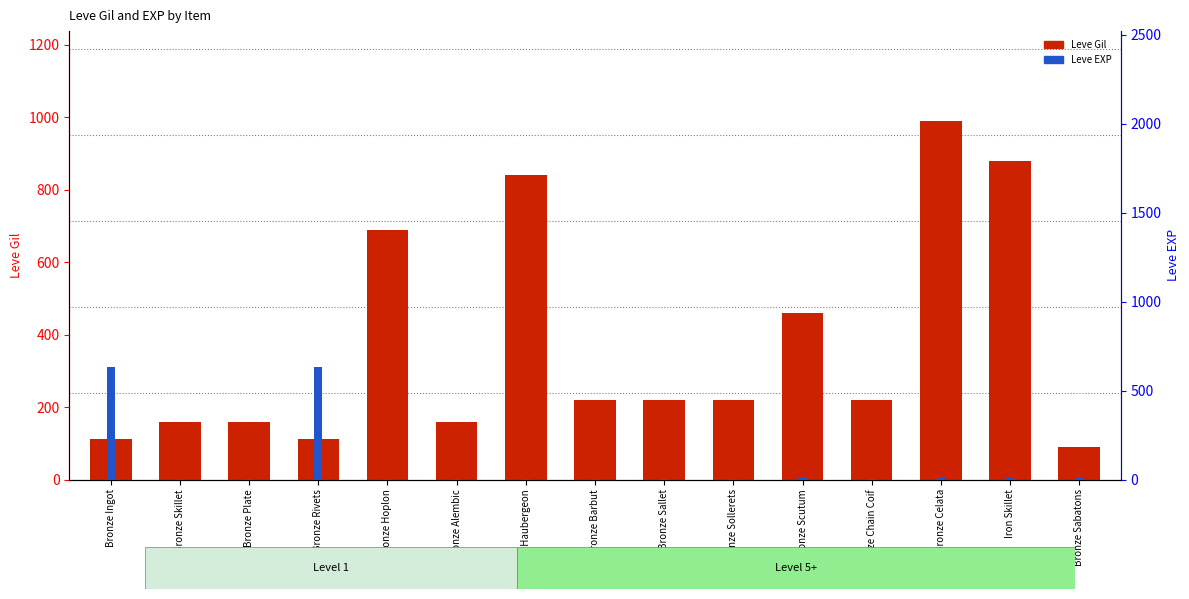

What is the value of the Leve EXP bar at the 15th from the left?

13